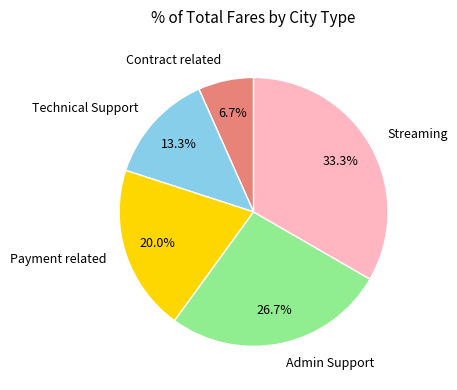

Is there any slice that represents more than half of the pie?

No